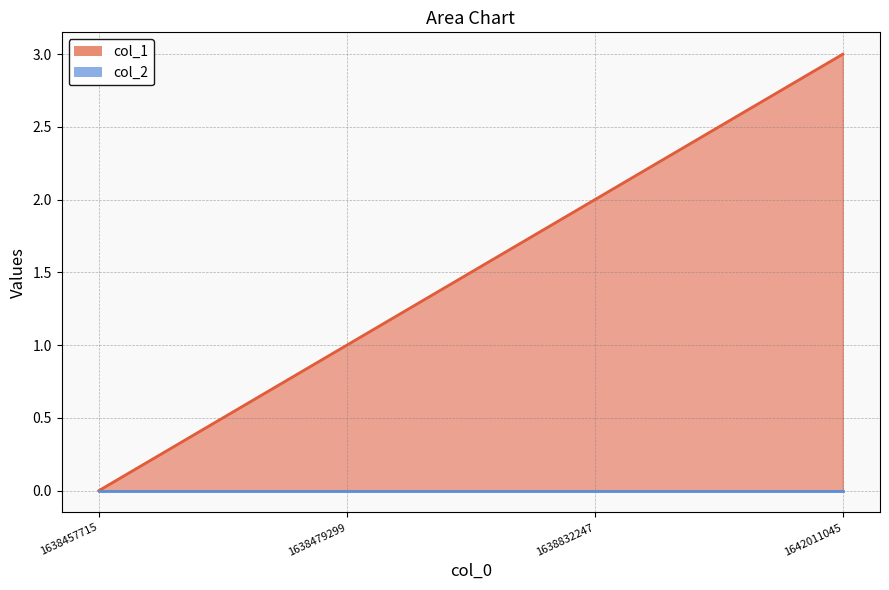

What is the value of the 3rd point from the left?

2